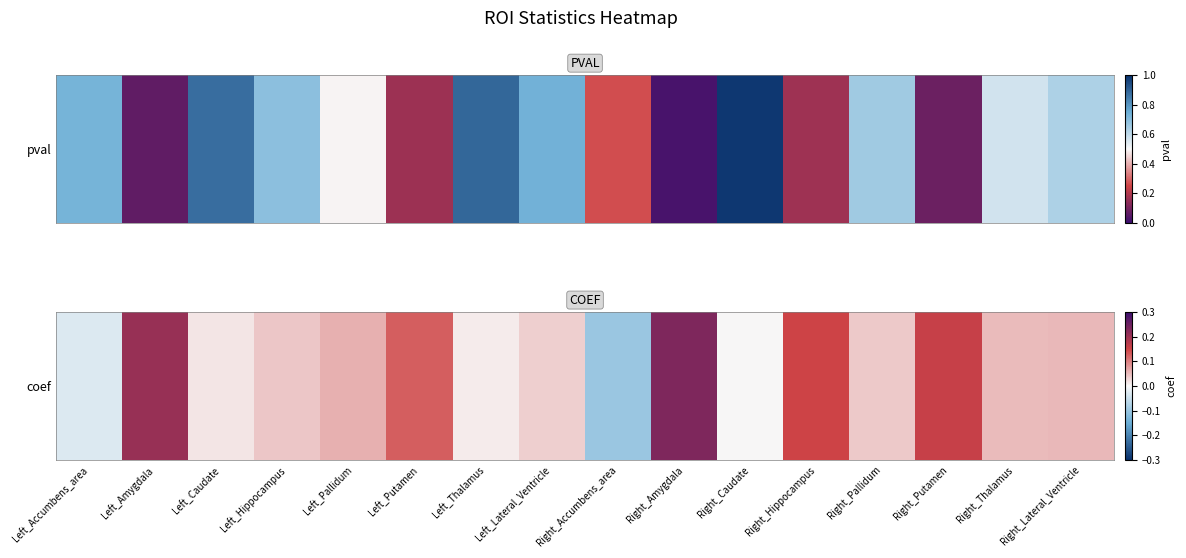

What is the difference between the values at Right_Thalamus and Right_Hippocampus?

0.1